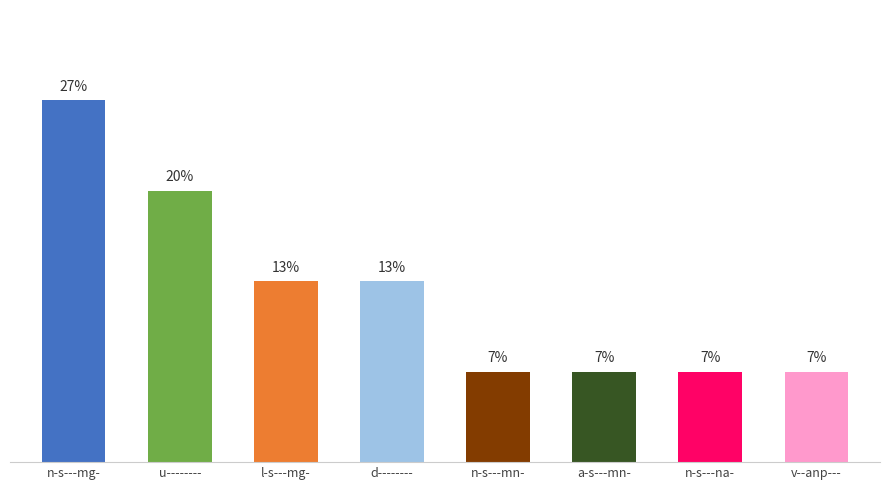

What is the change in value from u-------- to n-s---mn-?

-13.3